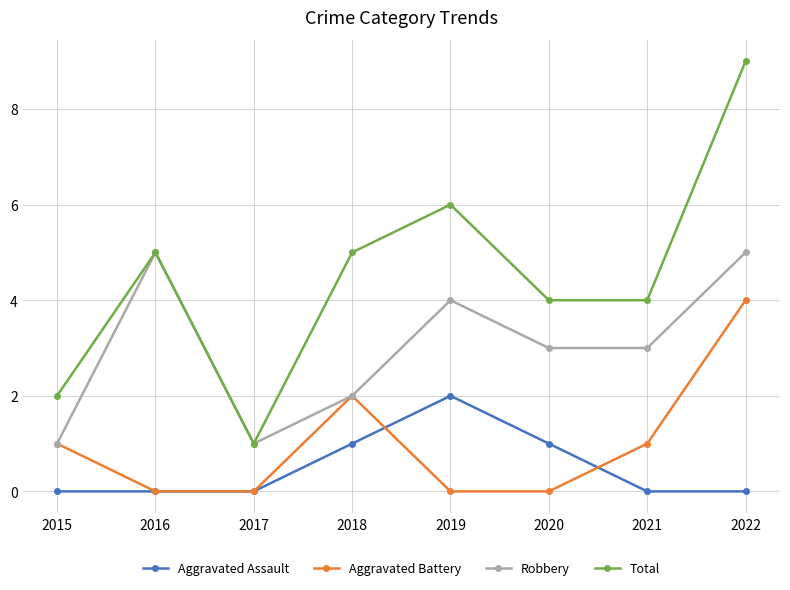

Which series changed the most between 2020 and 2022?

Total